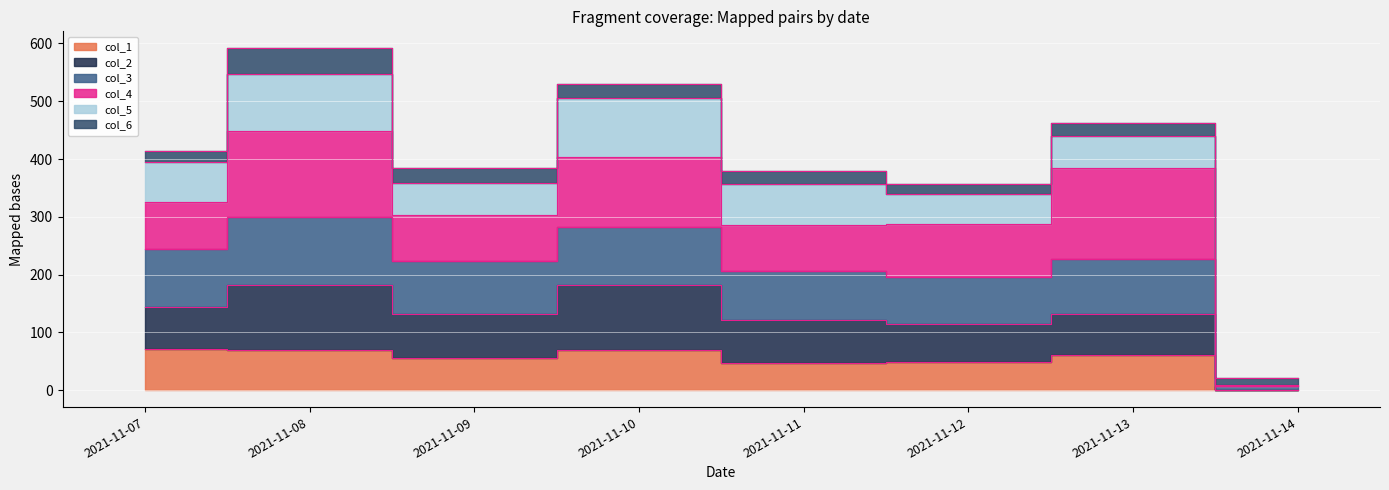

True or false: col_3 and col_1 cross at least once.

False